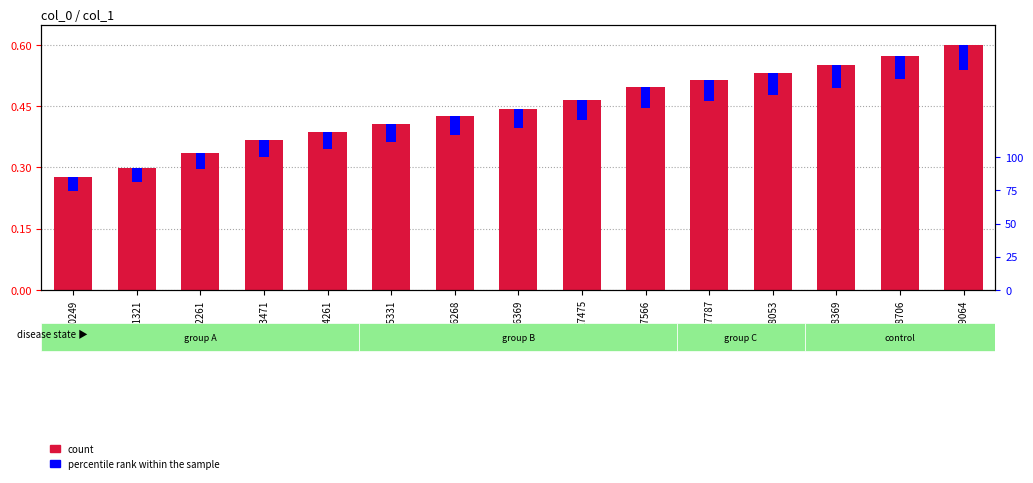

List the labels in order of percentile rank within the sample value, largest first.

19064, 18706, 18369, 18053, 17787, 17566, 17475, 16369, 16268, 15331, 14261, 13471, 12261, 11321, 10249